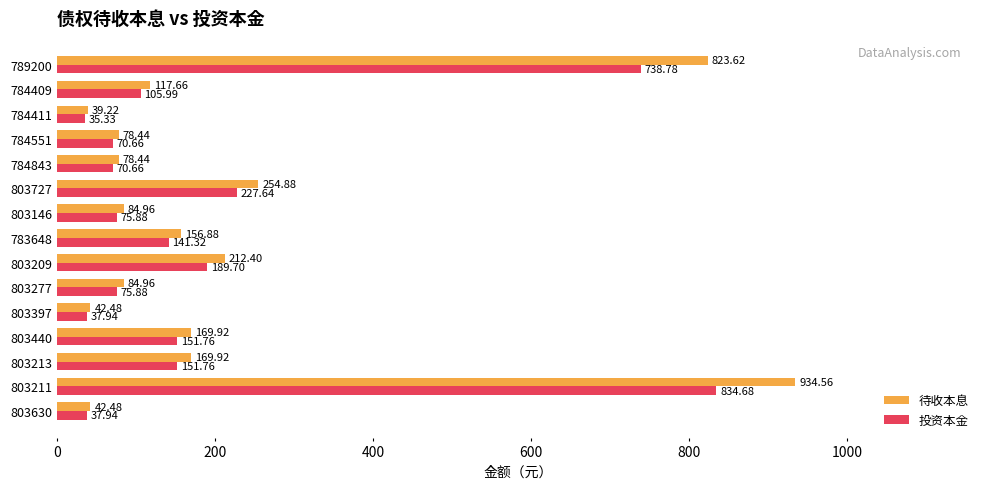

Is the value of 待收本息 at 803277 greater than the value of 投资本金 at 803213?

No